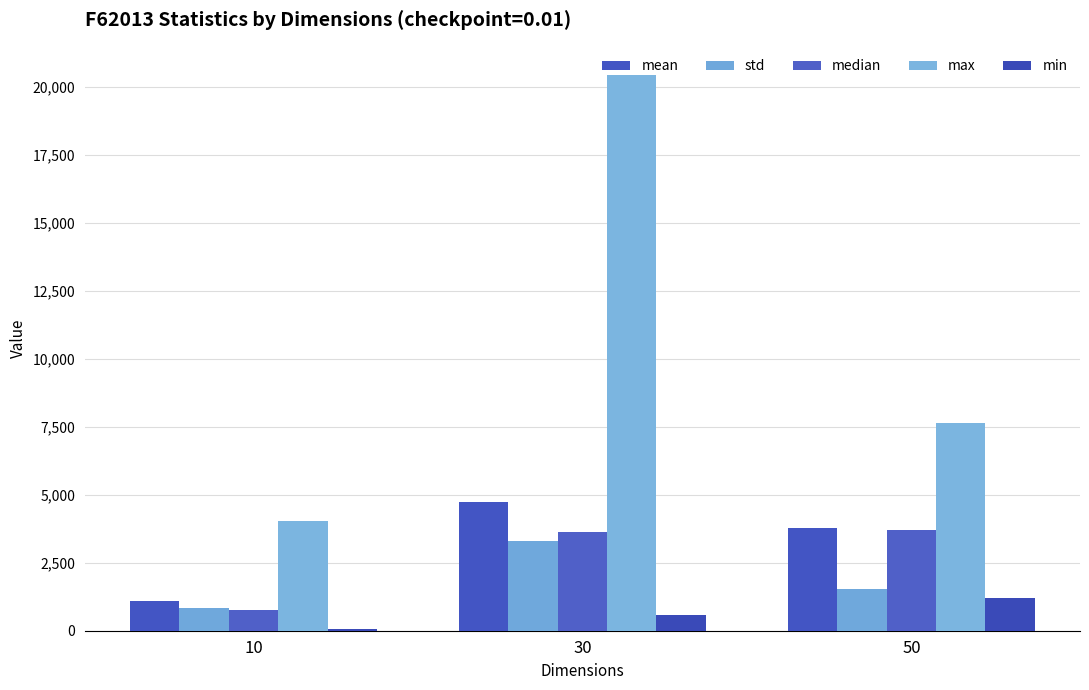

What is the total value across all series at 10?

6814.8